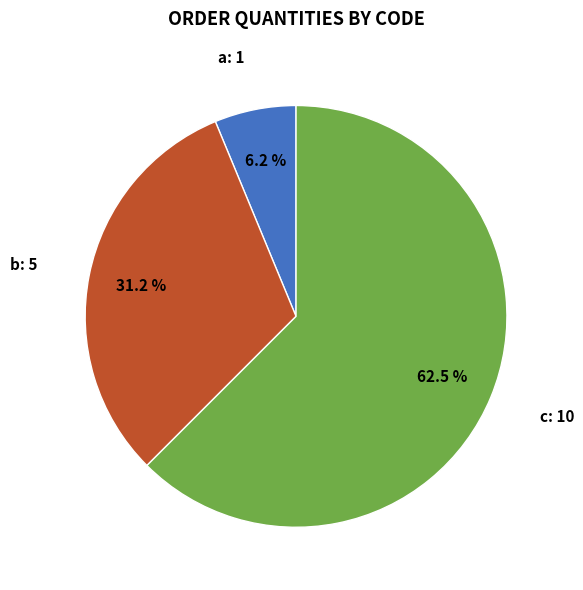

Does any single category account for the majority?

Yes